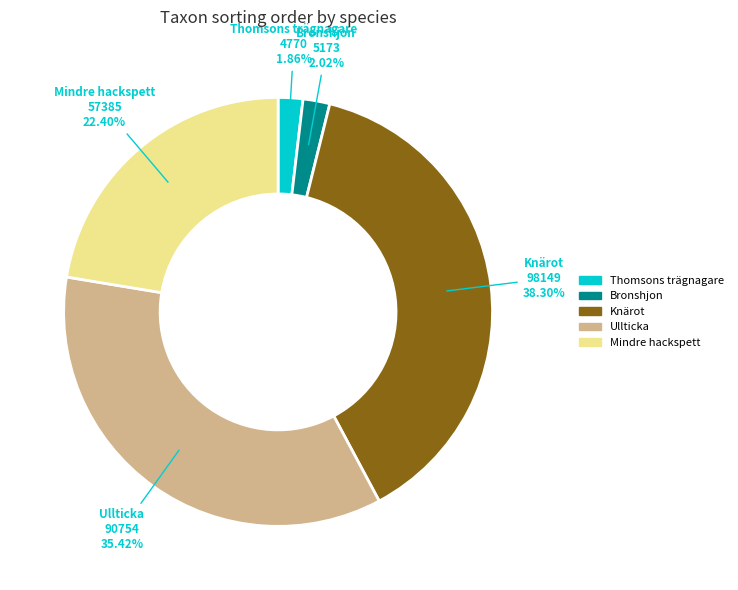

What is the largest slice in the pie chart?

Knärot